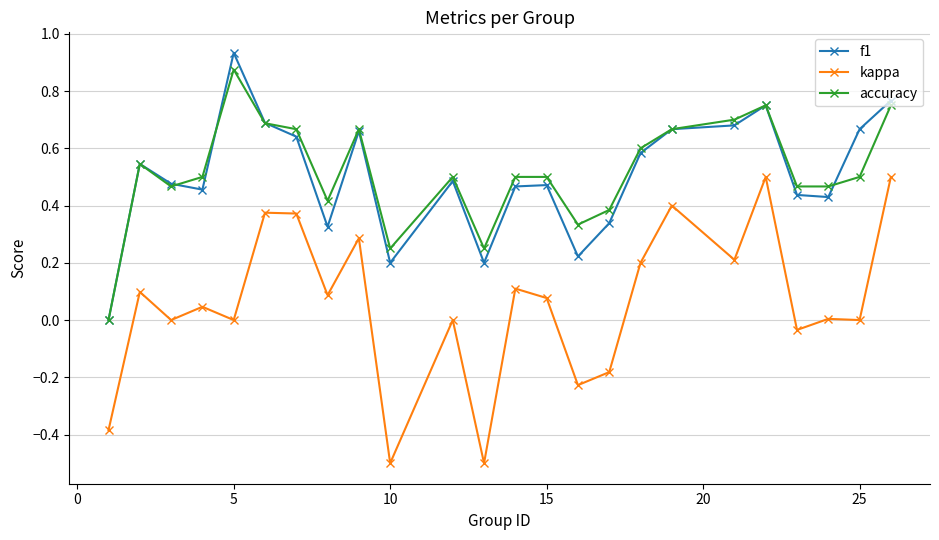

Which series has the largest range (max minus min)?

kappa